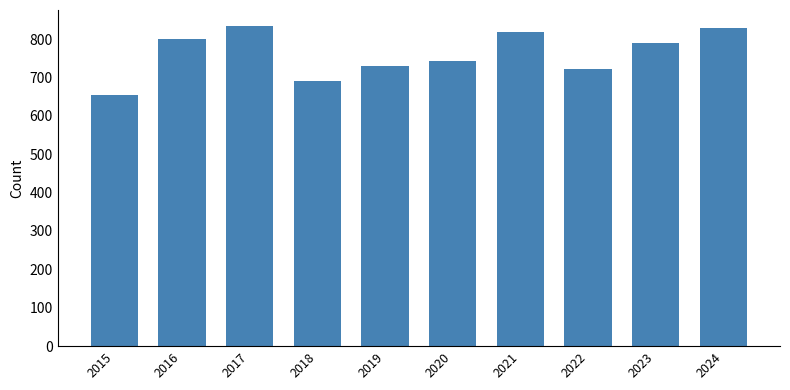

How many bars are there in total?

10